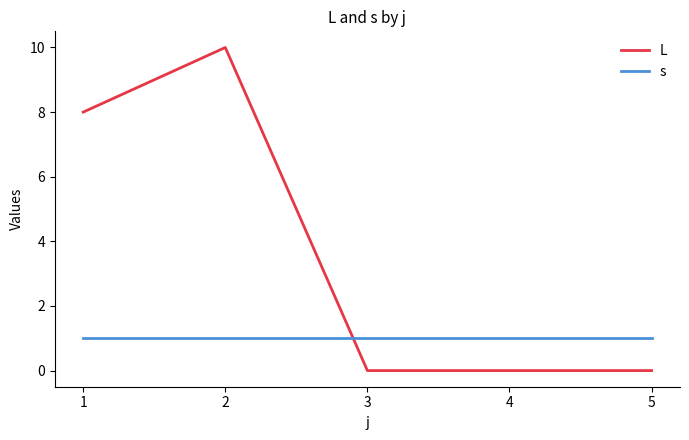

What is the difference between the L values at 2 and 4?

10